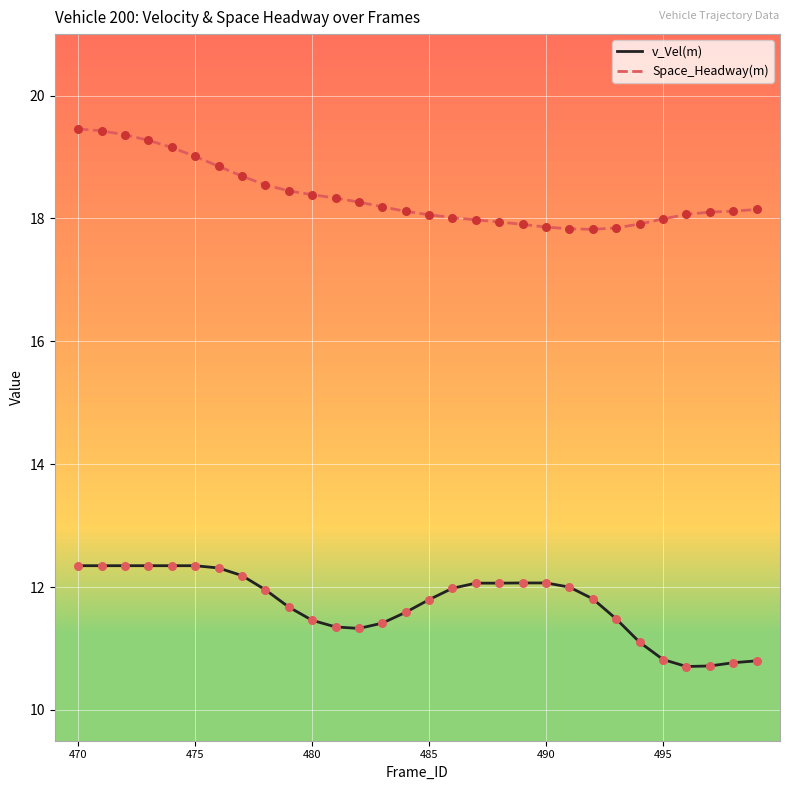

What is the highest value of the v_Vel(m) series?

12.3